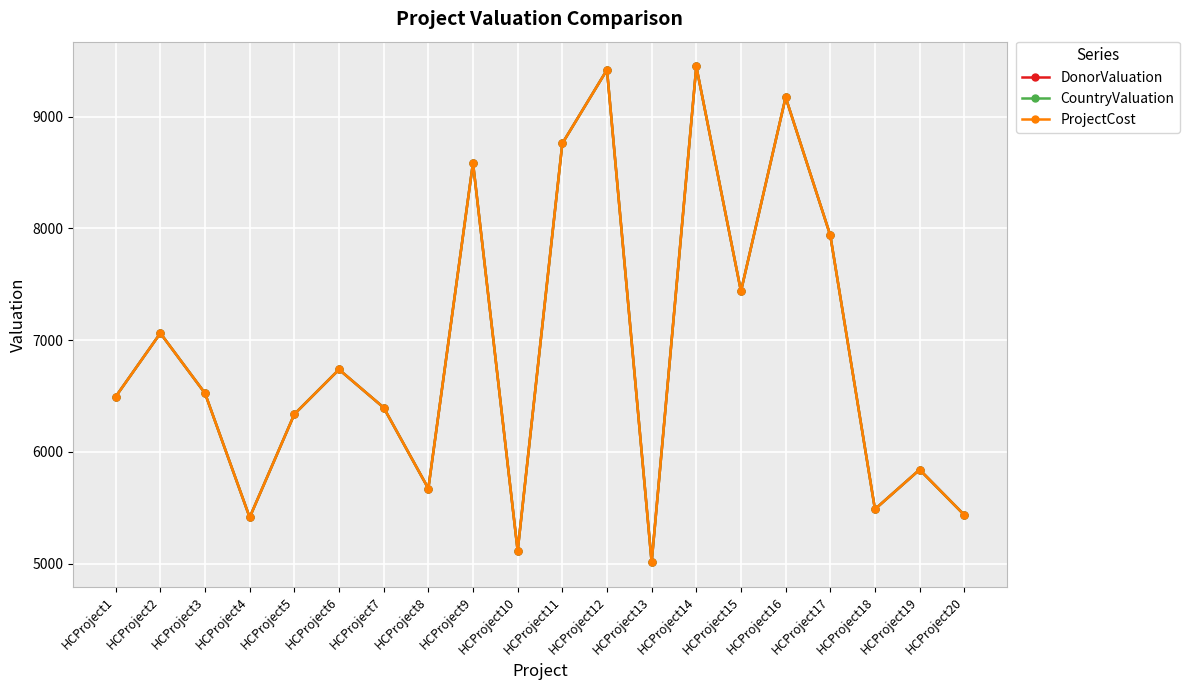

True or false: ProjectCost and CountryValuation intersect in this chart.

False